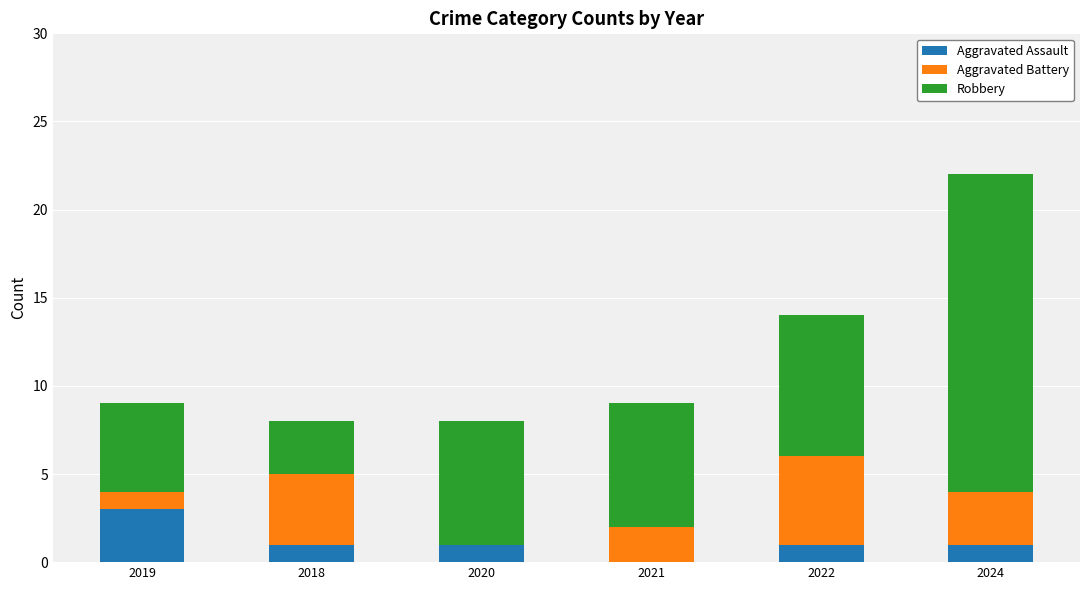

What is the total value across all series at 2019?

9